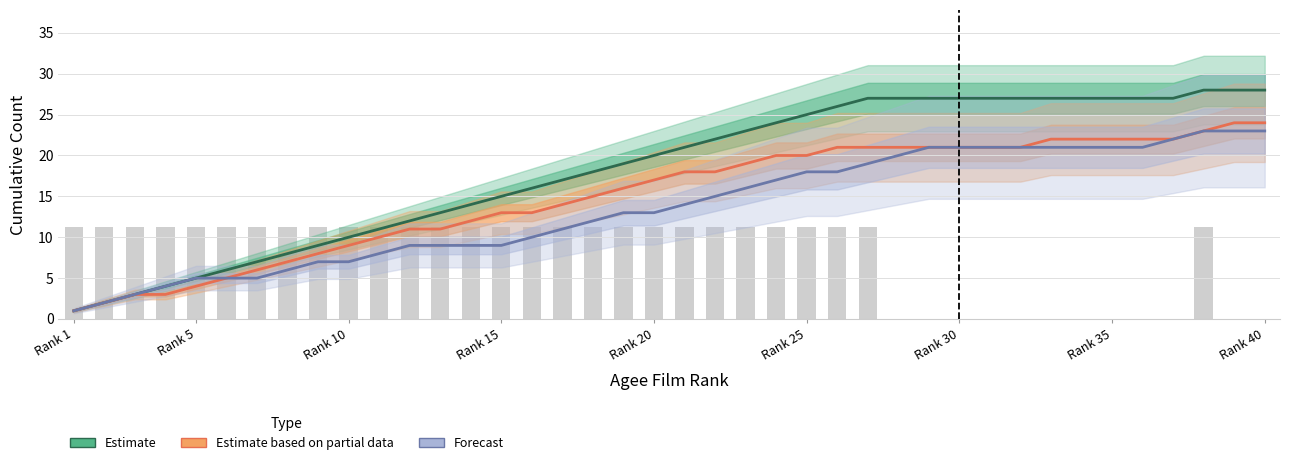

How many data points in Estimate are above 21?

19